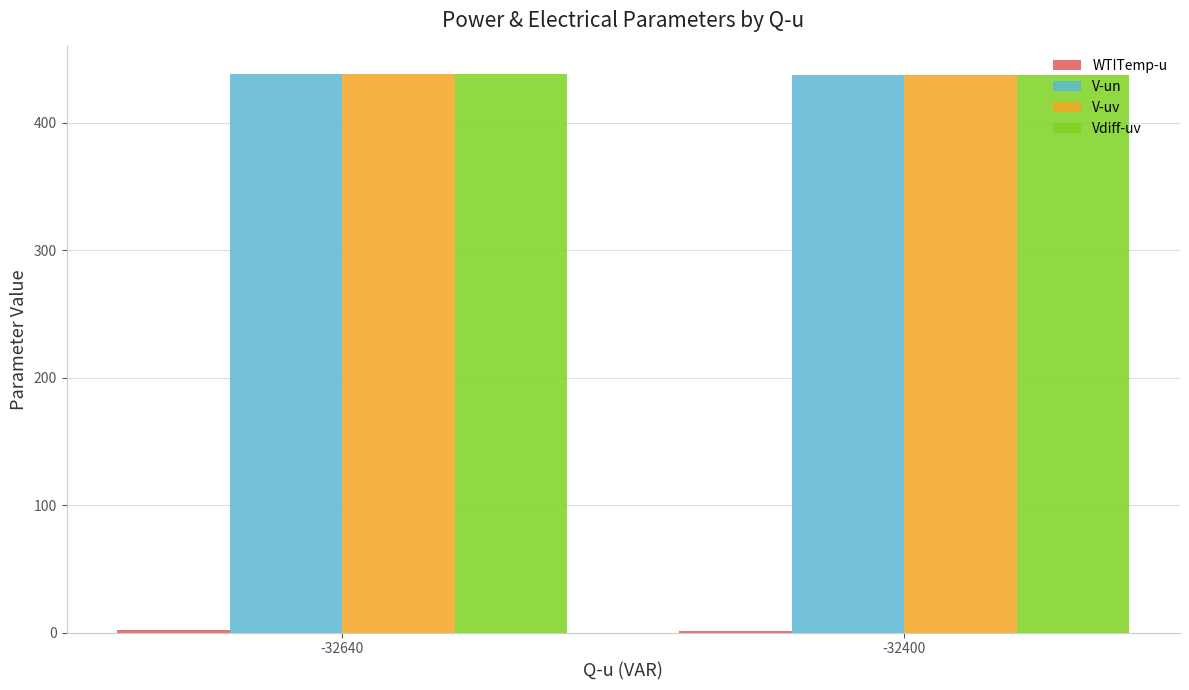

Is it true that V-un equals 631.4 at -32640?

False